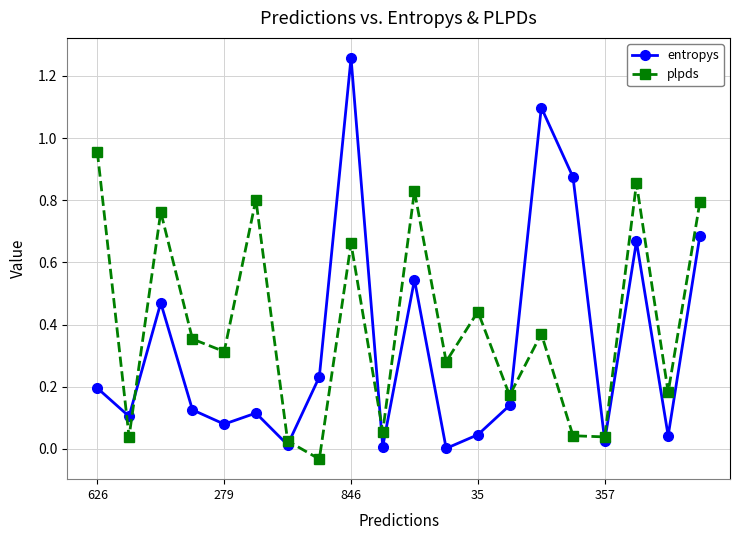

How many interior local peaks does the plpds series have?

7